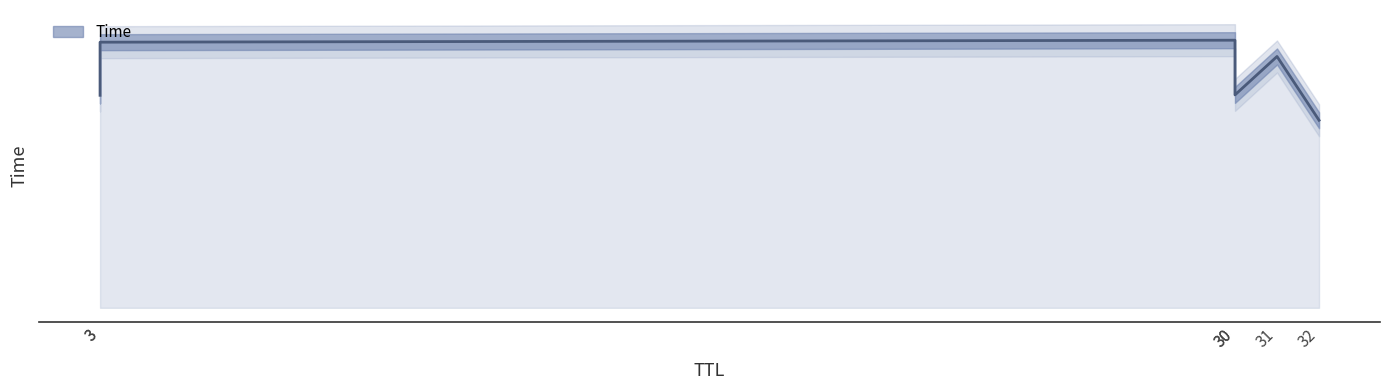

Reading left to right, what are all the values shown in this chart?

13.3	16.6	16.7	13.3	15.7	11.7